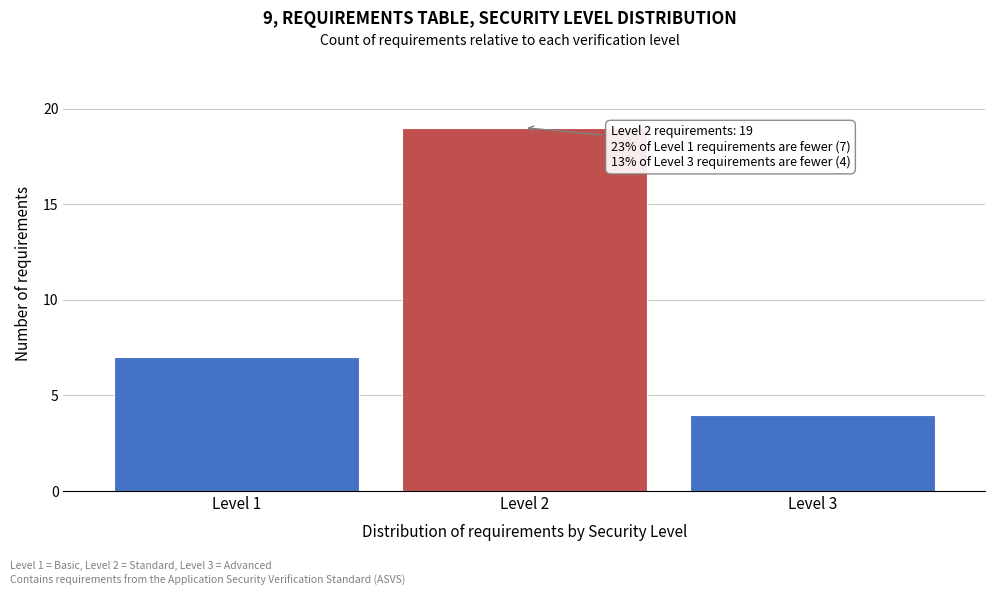

Reading left to right, what are all the values shown in this chart?

Level 1=7	Level 2=19	Level 3=4